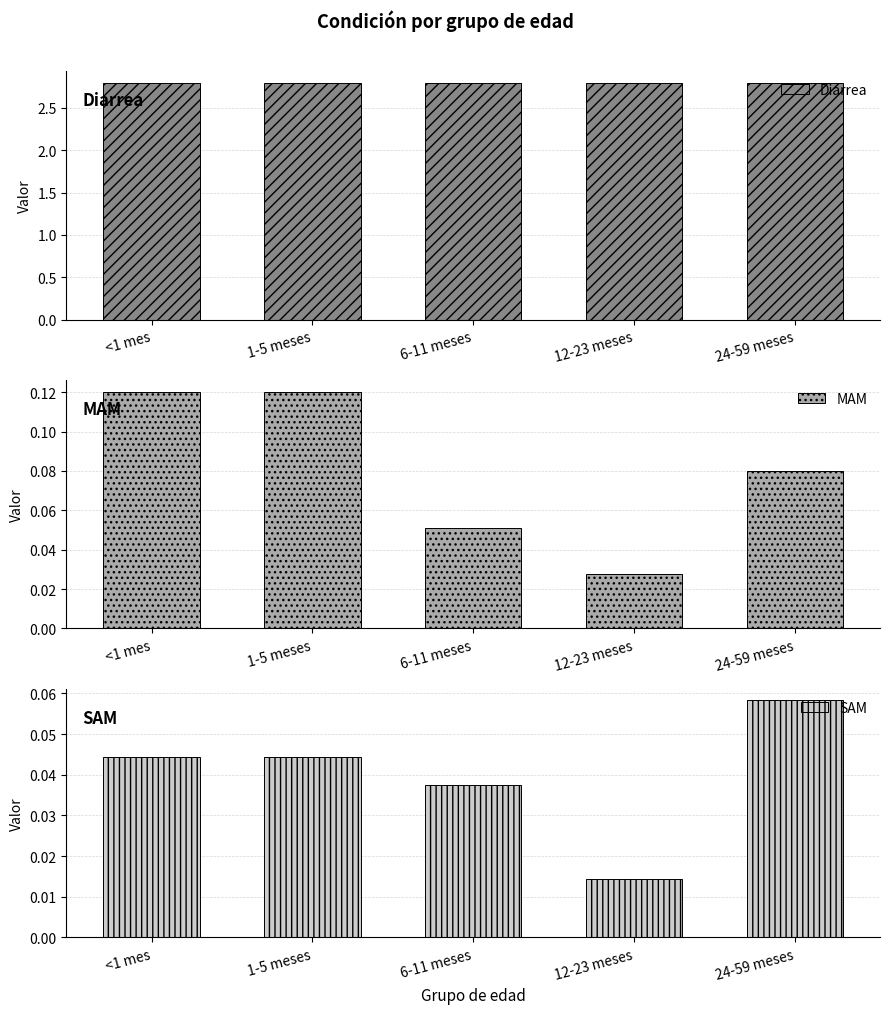

At which label is SAM closest to 0?

12-23 meses